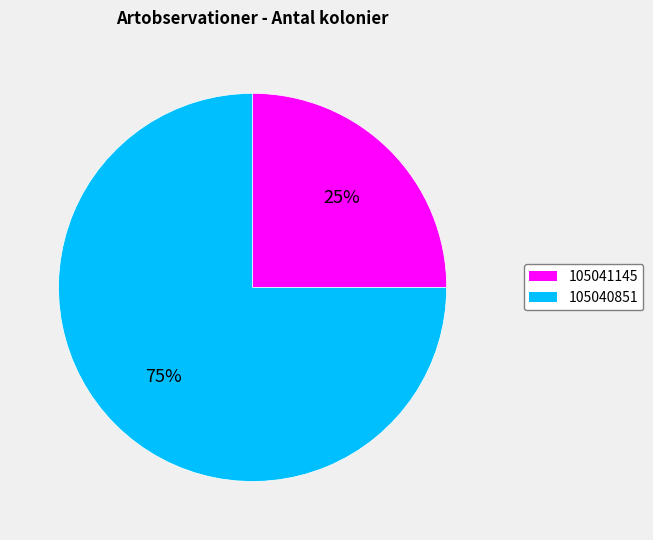

How many slices are in this pie chart?

2